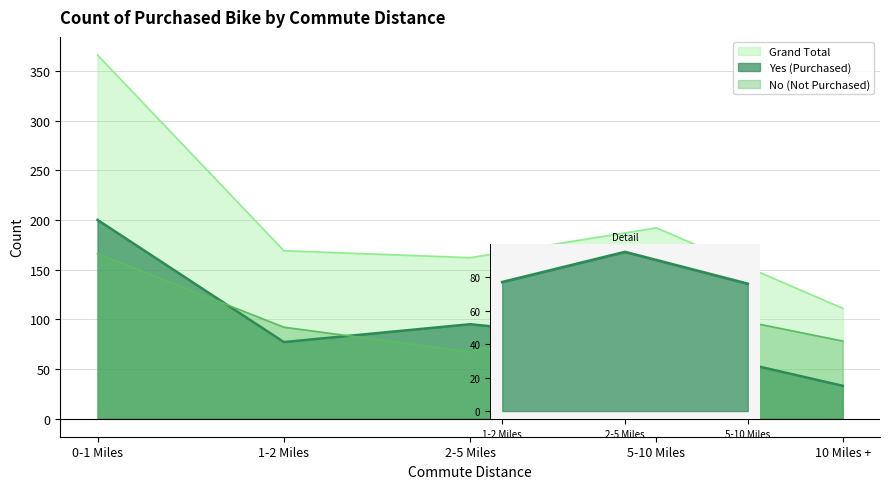

What are all the series names shown in the legend?

No, Yes, Grand Total